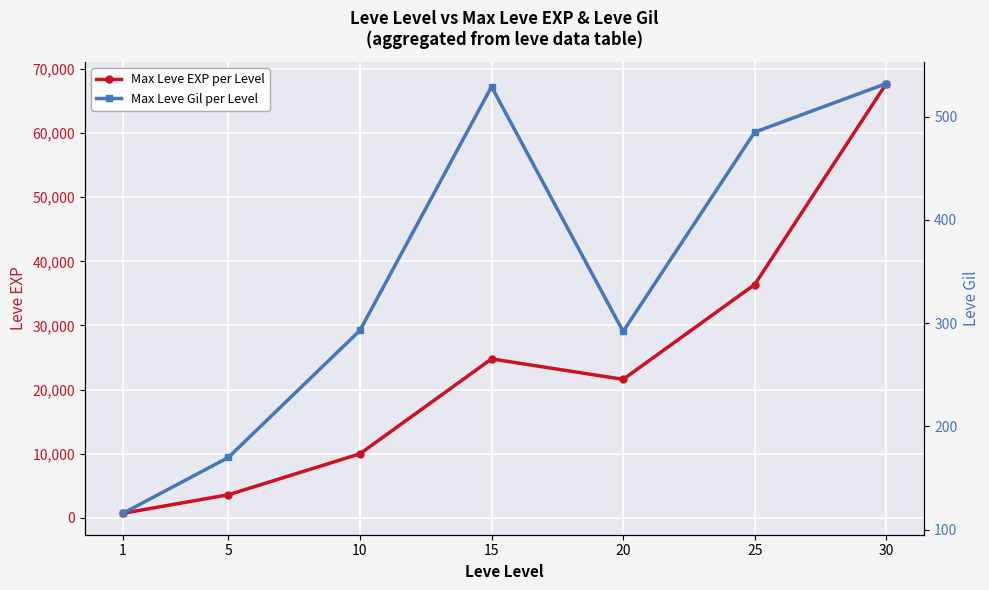

What is the maximum value shown in the chart?

67730